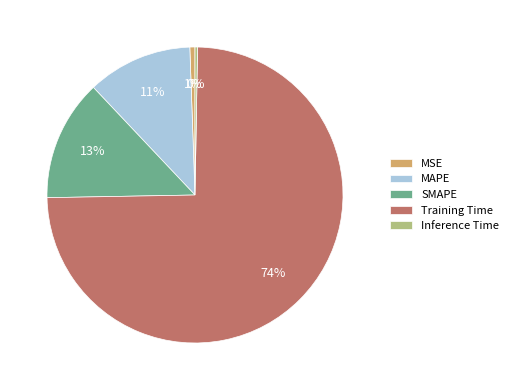

True or false: Training Time accounts for 63% of the total.

False